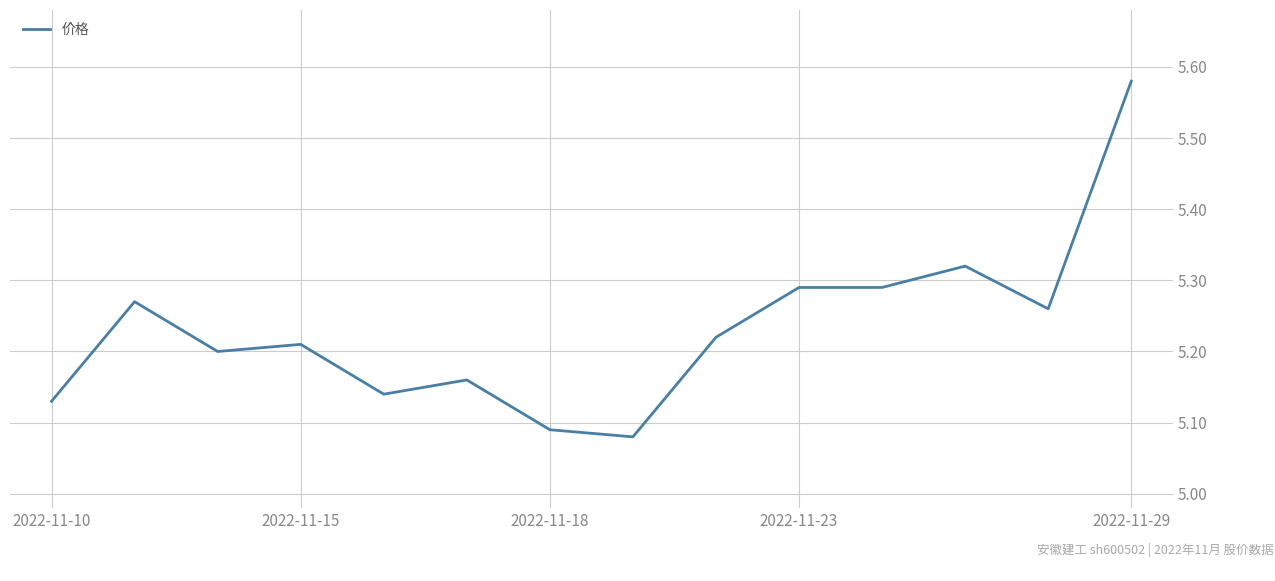

Reading left to right, transcribe all the data shown in this chart.

5.1	5.3	5.2	5.2	5.1	5.2	5.1	5.1	5.2	5.3	5.3	5.3	5.3	5.6